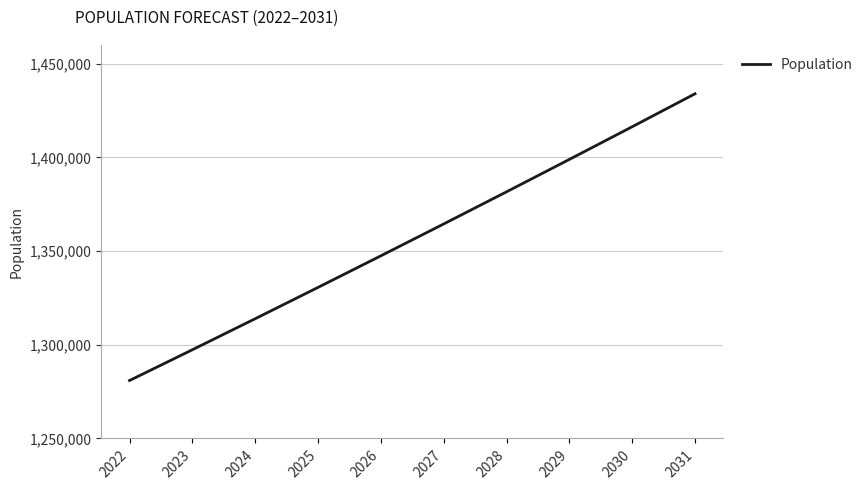

How many values are below 1364488?

5